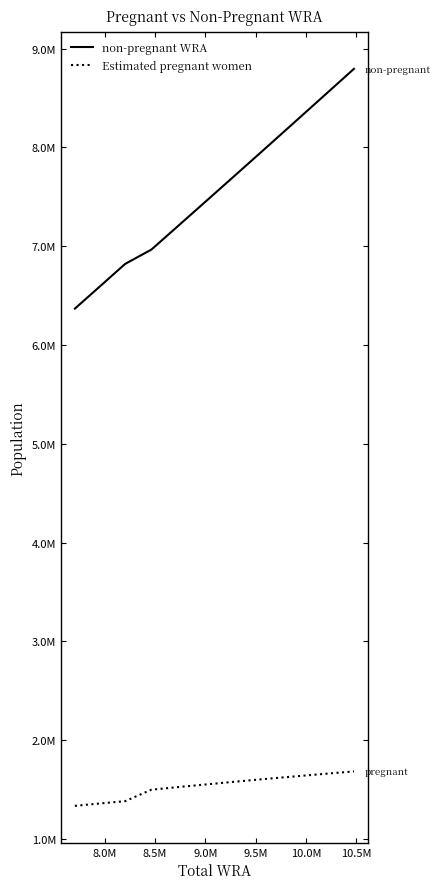

What are all the series names shown in the legend?

non-pregnant WRA, Estimated pregnant women